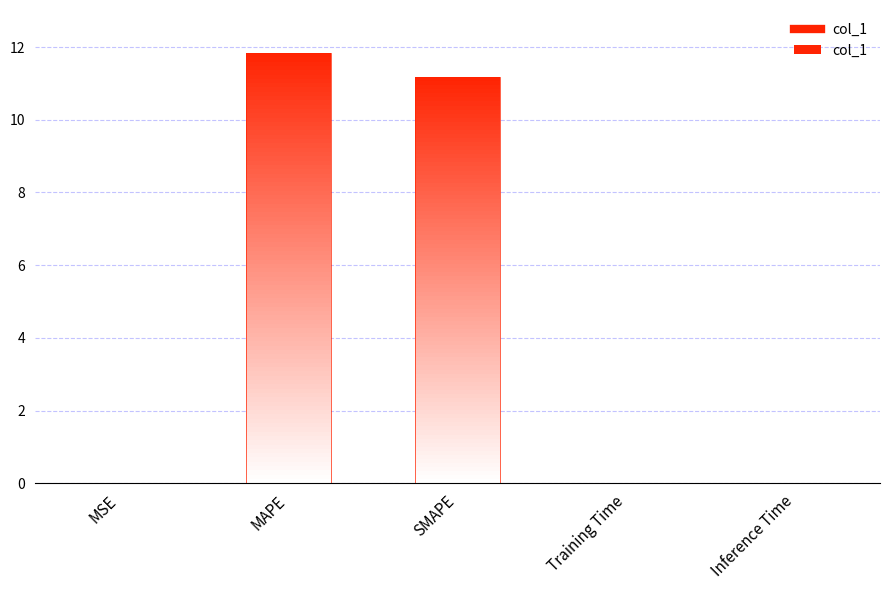

Reading left to right, extract all data points from this chart.

0.0	11.8	11.2	0.0	0.0